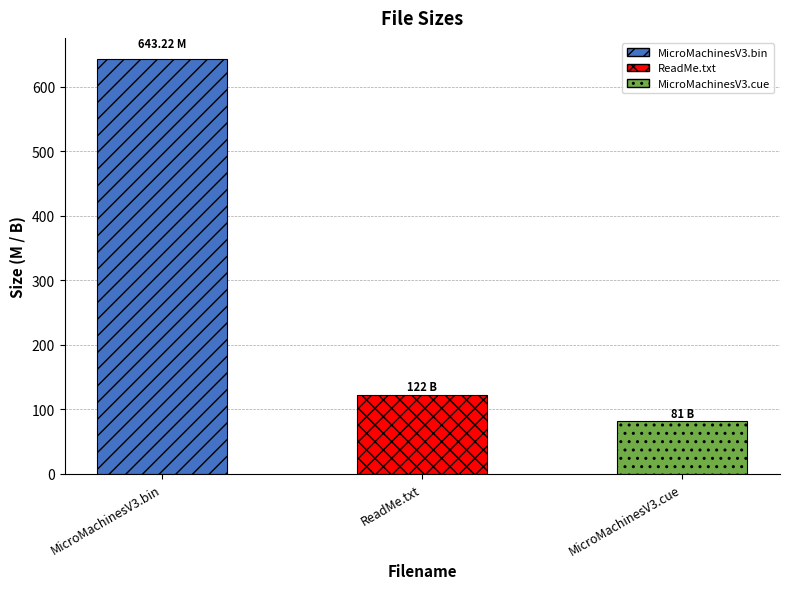

List the labels in order of value, smallest first.

MicroMachinesV3.cue, ReadMe.txt, MicroMachinesV3.bin